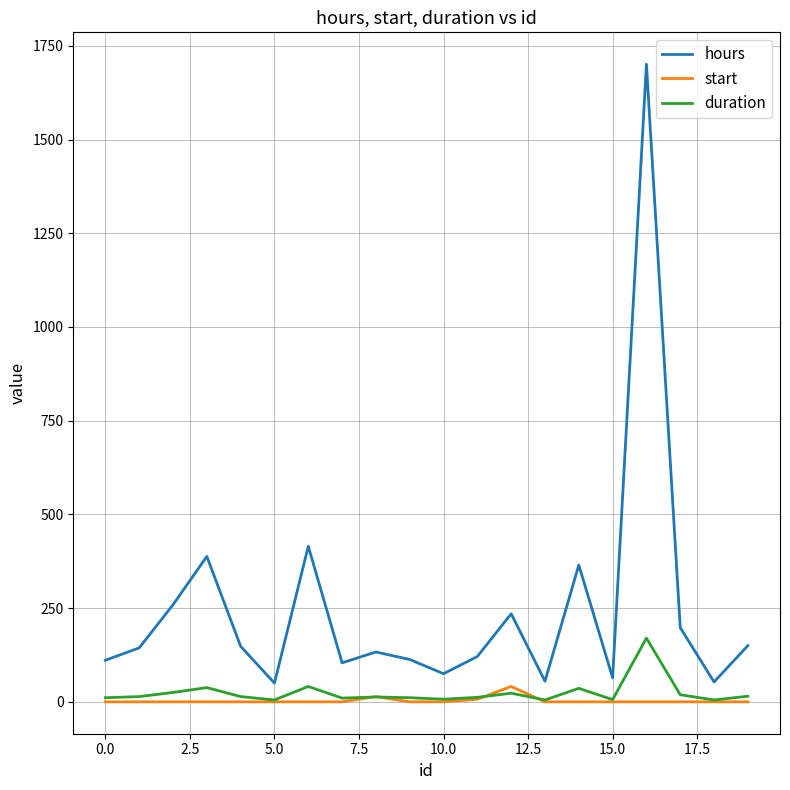

Which series has the widest spread of values?

hours